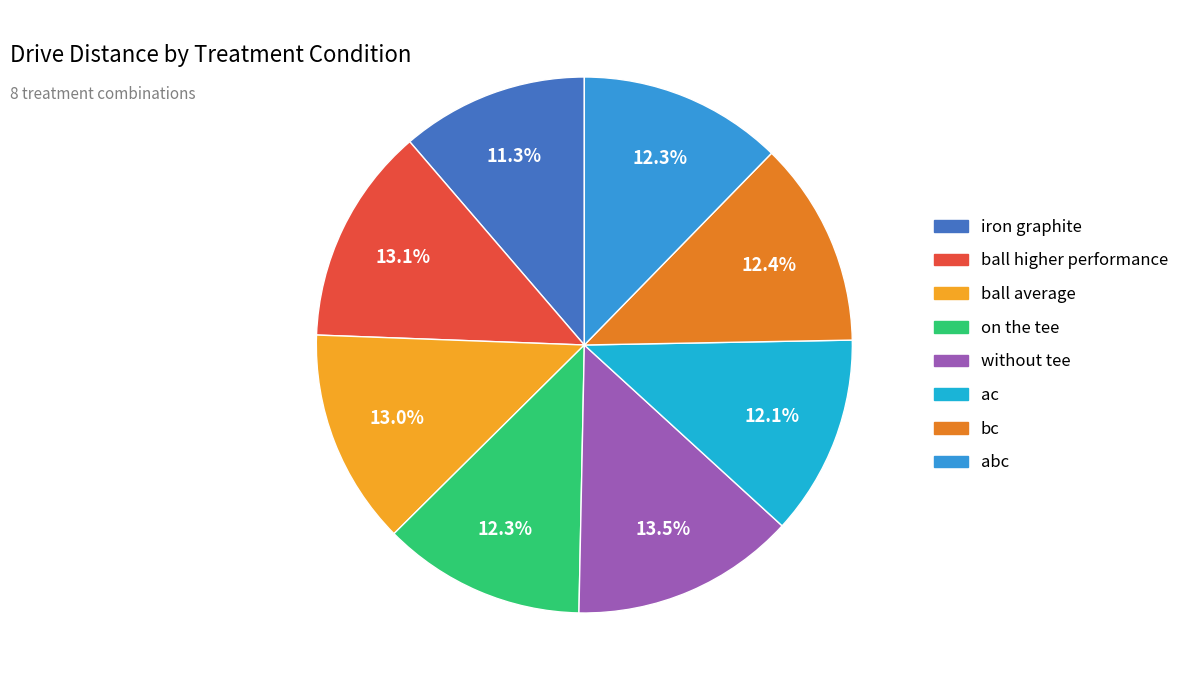

Is there a majority slice in this chart?

No